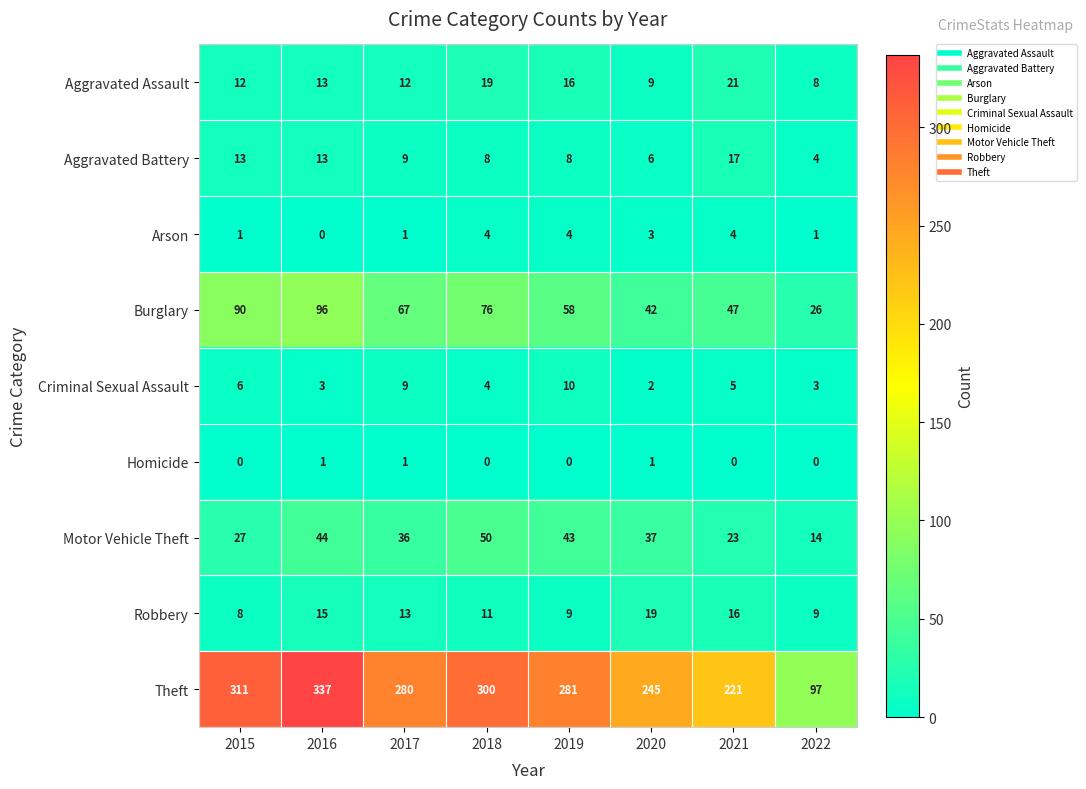

Rank the series at 2019 from lowest to highest value.

Homicide, Arson, Aggravated Battery, Robbery, Criminal Sexual Assault, Aggravated Assault, Motor Vehicle Theft, Burglary, Theft